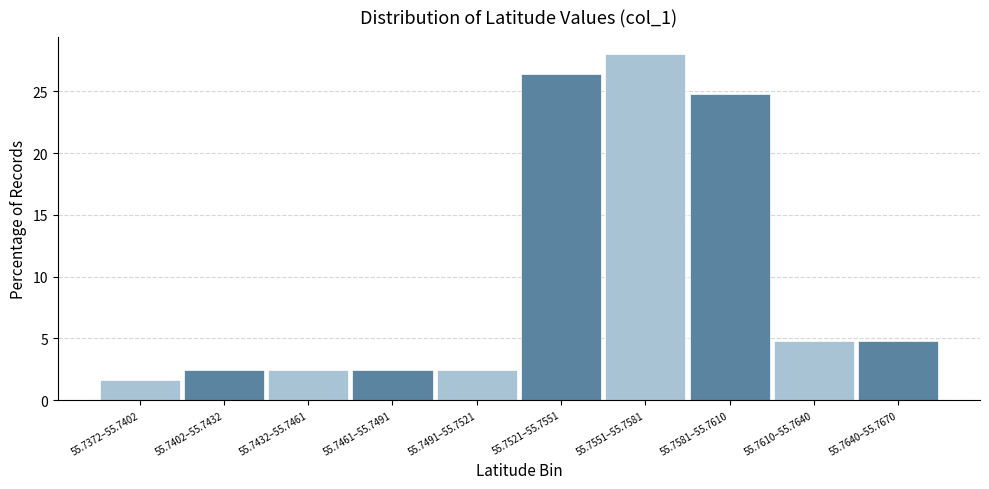

Reading left to right, list all the values displayed in this chart.

55.7372–55.7402=1.6	55.7402–55.7432=2.4	55.7432–55.7461=2.4	55.7461–55.7491=2.4	55.7491–55.7521=2.4	55.7521–55.7551=26.4	55.7551–55.7581=28.0	55.7581–55.7610=24.8	55.7610–55.7640=4.8	55.7640–55.7670=4.8